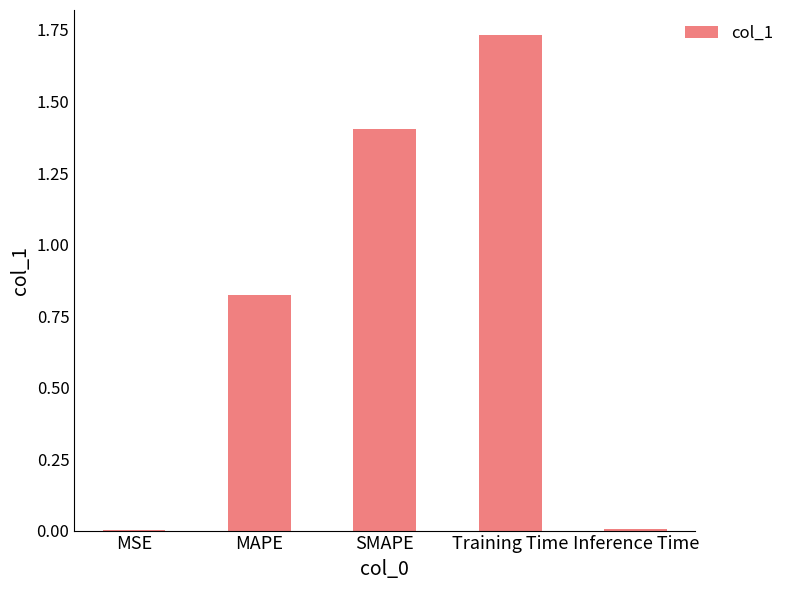

Which has a higher value, MAPE or SMAPE?

SMAPE